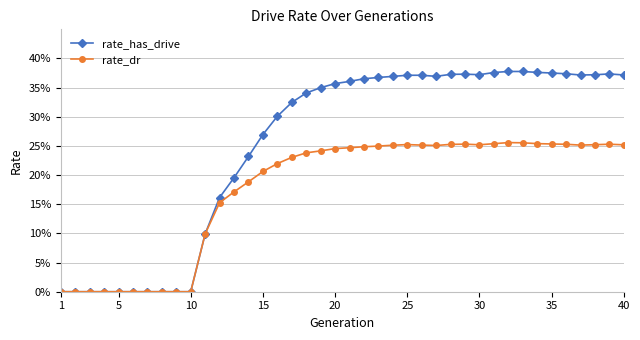

True or false: rate_has_drive and rate_dr intersect in this chart.

False